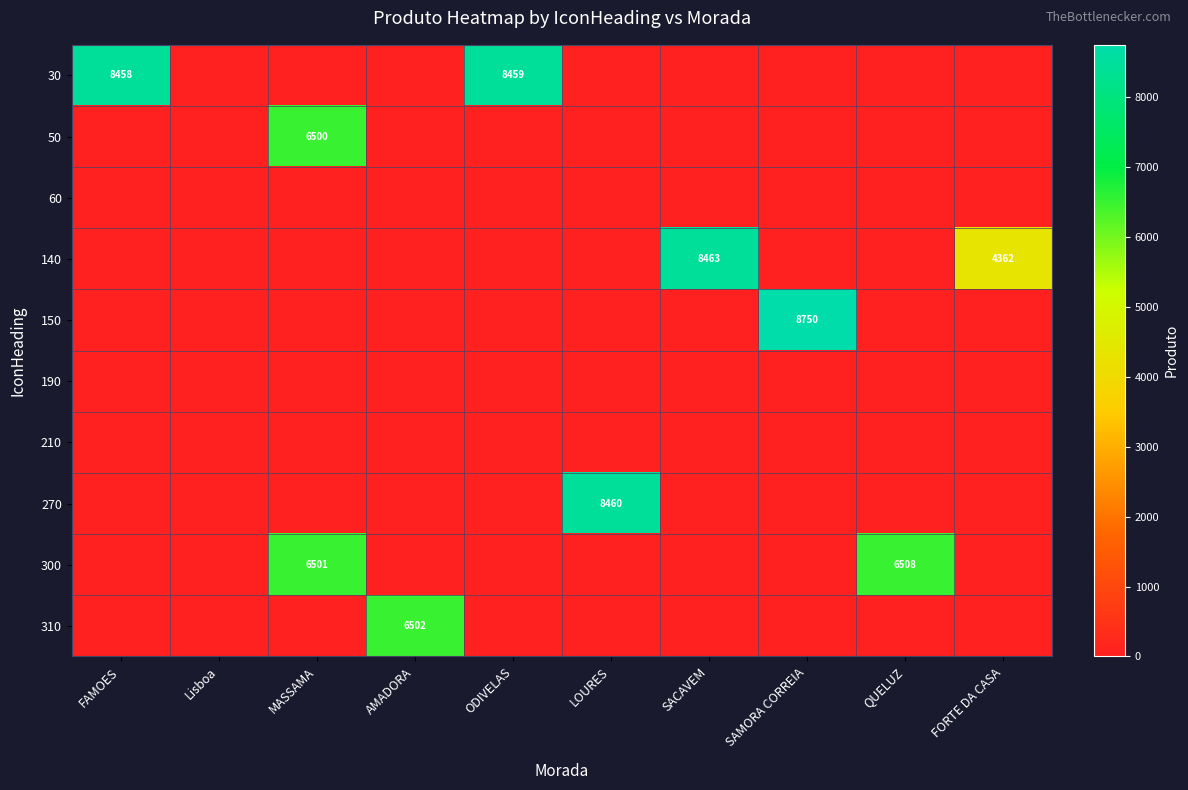

Count the number of data series in this chart.

10